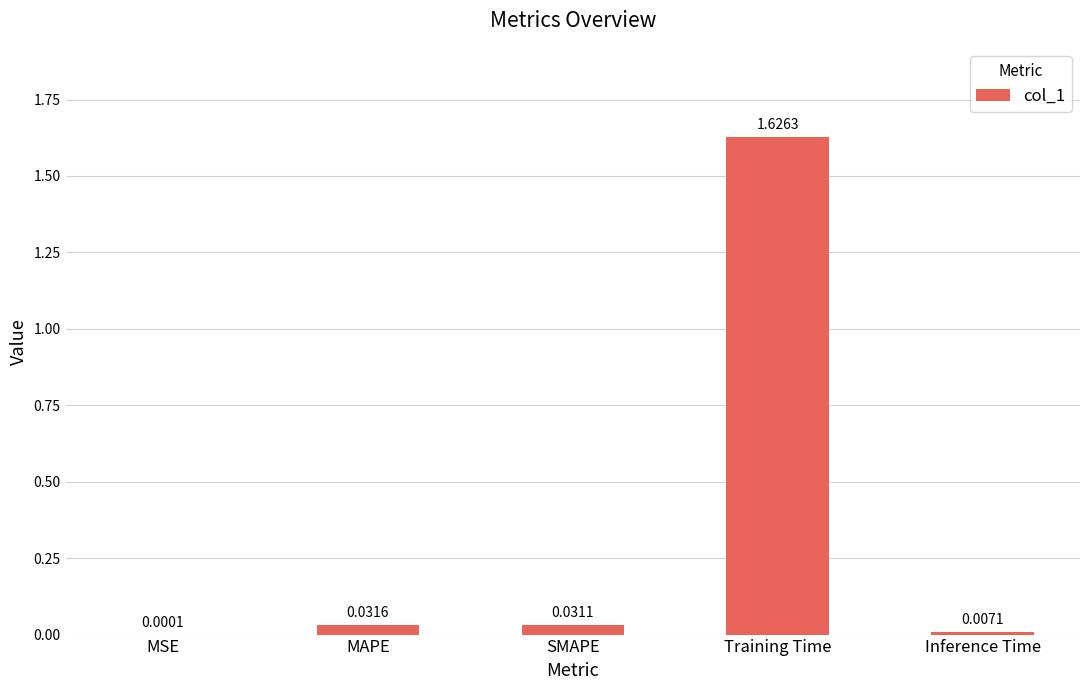

Which label corresponds to the largest value in the chart?

Training Time